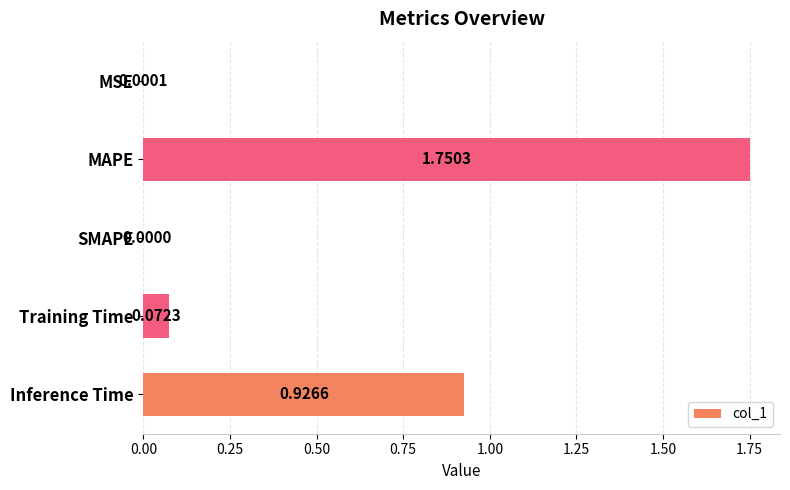

Between Training Time and MAPE, which is larger?

MAPE